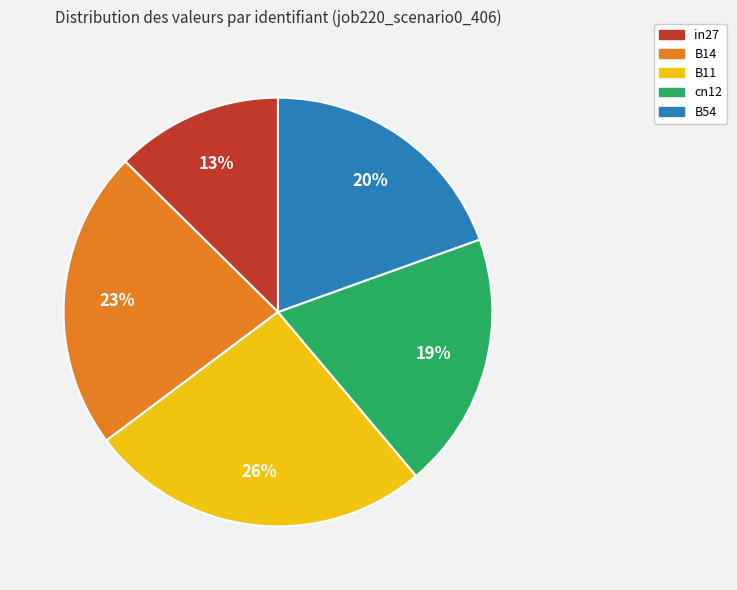

What percentage is the B14 slice, to the nearest percent?

23%